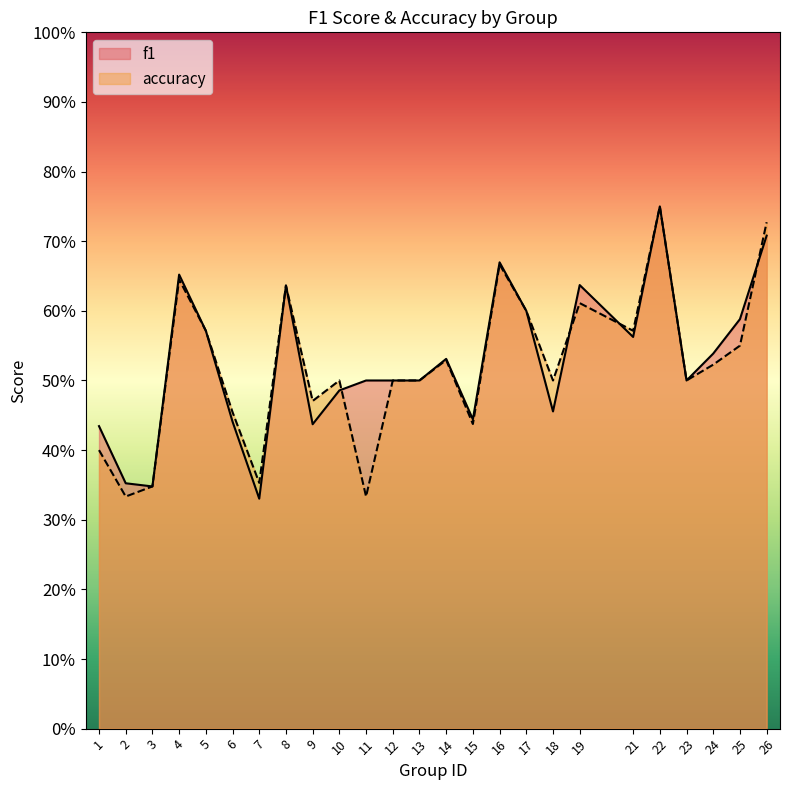

Reading right to left, list all the values displayed in this chart.

f1: 0.7	0.6	0.5	0.5	0.8	0.6	0.6	0.5	0.6	0.7	0.4	0.5	0.5	0.5	0.5	0.5	0.4	0.6	0.3	0.4	0.6	0.7	0.3	0.4	0.4
accuracy: 0.7	0.6	0.5	0.5	0.8	0.6	0.6	0.5	0.6	0.7	0.4	0.5	0.5	0.5	0.3	0.5	0.5	0.6	0.4	0.5	0.6	0.6	0.3	0.3	0.4